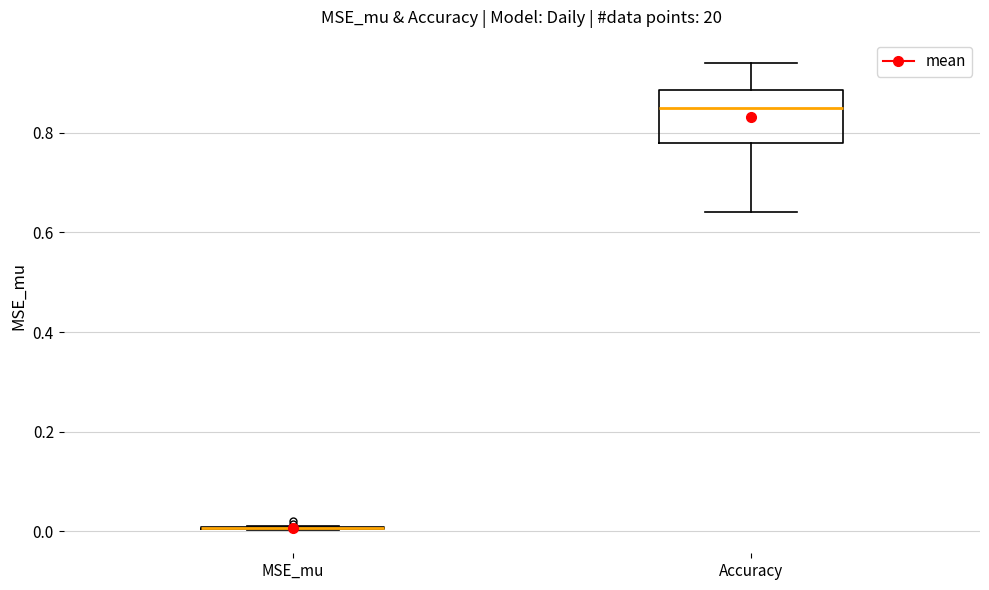

Reading left to right, read every box against the y-axis: the position of its median line, the range the box covers, and the ends of its whiskers. The values are not printed on the chart, so give them approximately, as read against the axis.

MSE_mu: box collapsed to a line at 0.00, whiskers 0.00 to 0.02
Accuracy: median 0.86, box 0.78 to 0.88, whiskers 0.64 to 0.94